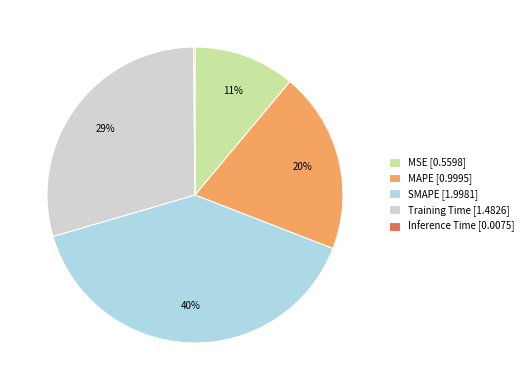

To the nearest percent, what portion does SMAPE represent?

40%